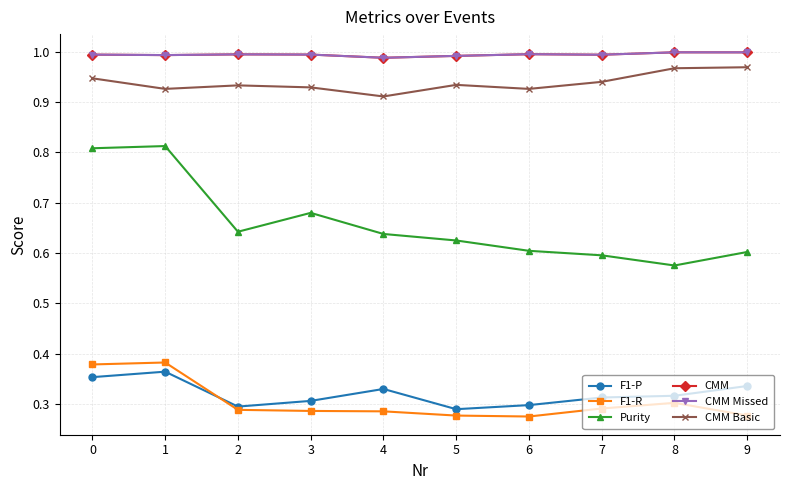

Does the chart have visible grid lines?

Yes